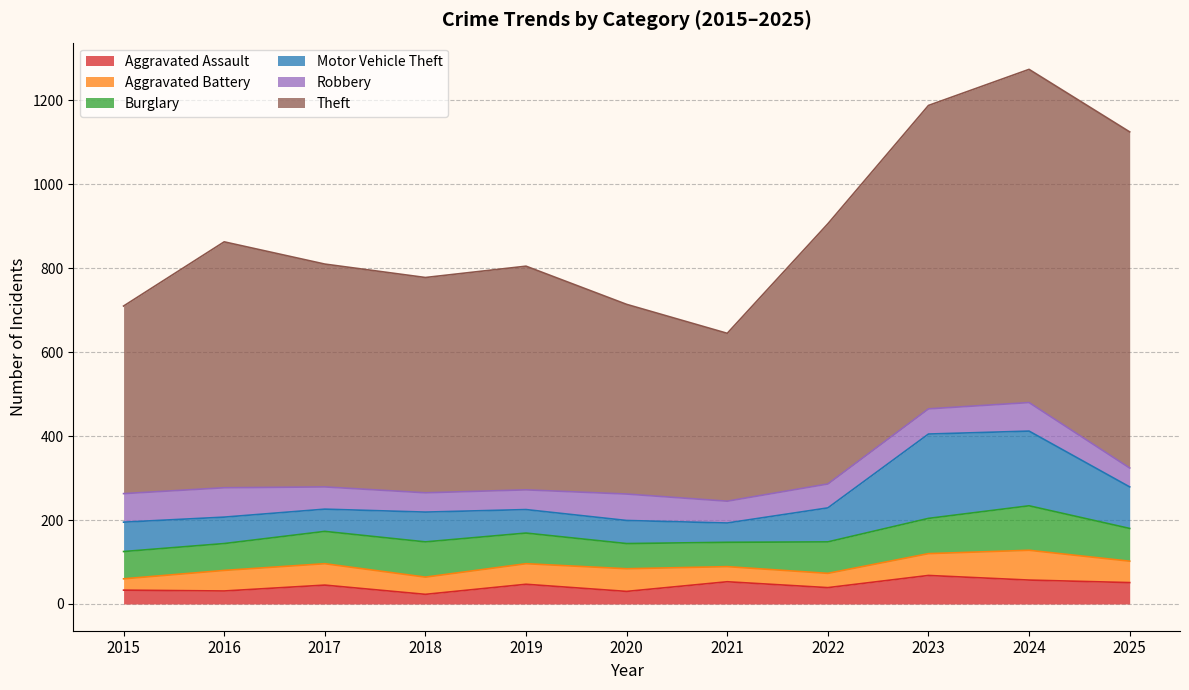

At which label does Aggravated Battery first exceed 49?

2017